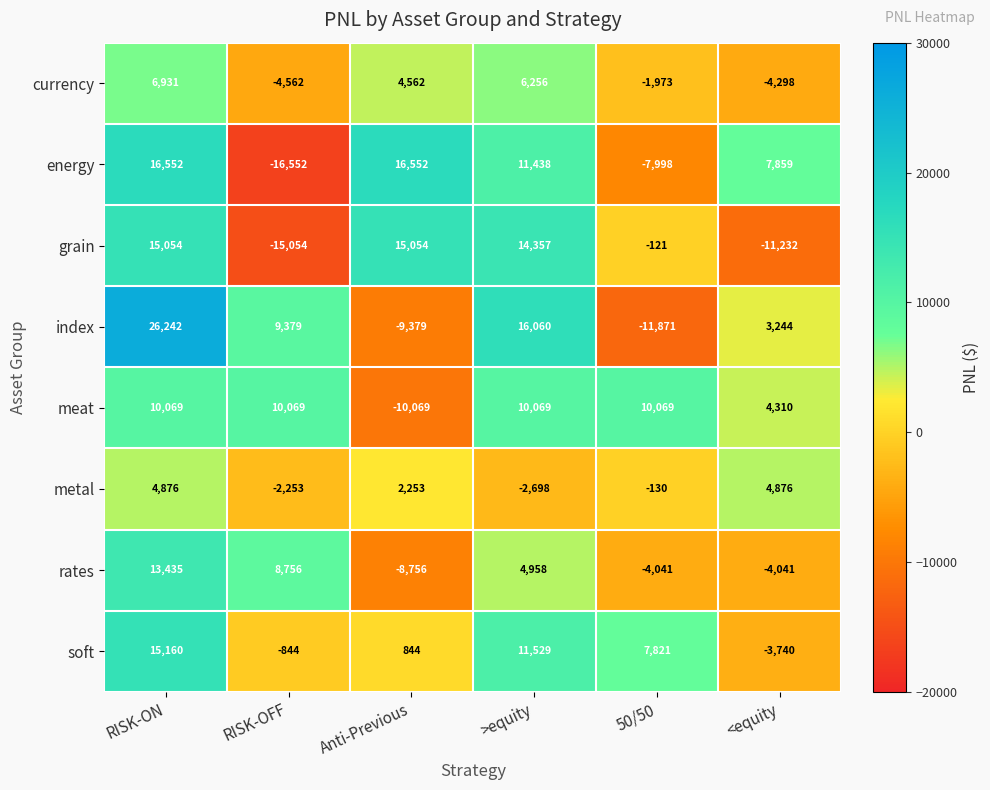

At how many categories does at least one series exceed 18962?

1